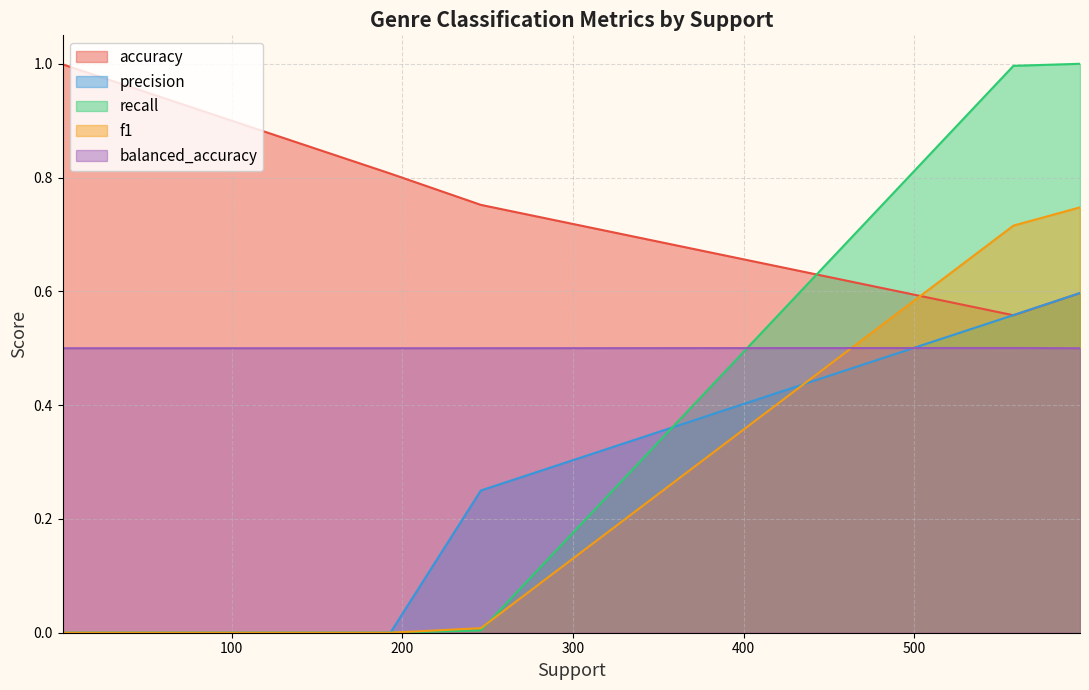

The accuracy series shows 1.0 at folk. True or false?

True